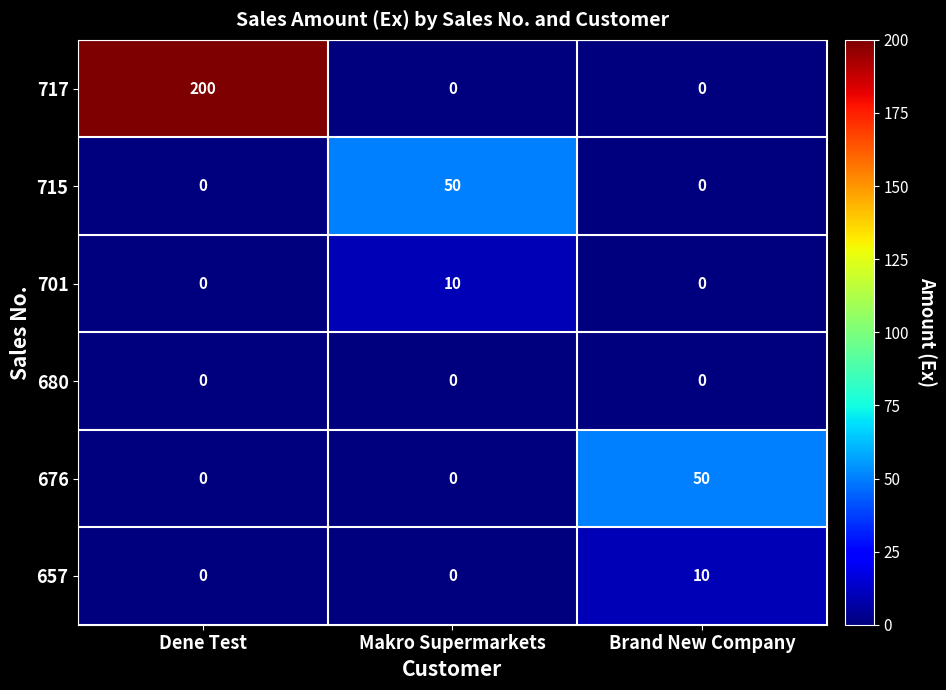

What is the difference between the highest and lowest values at Brand New Company?

50